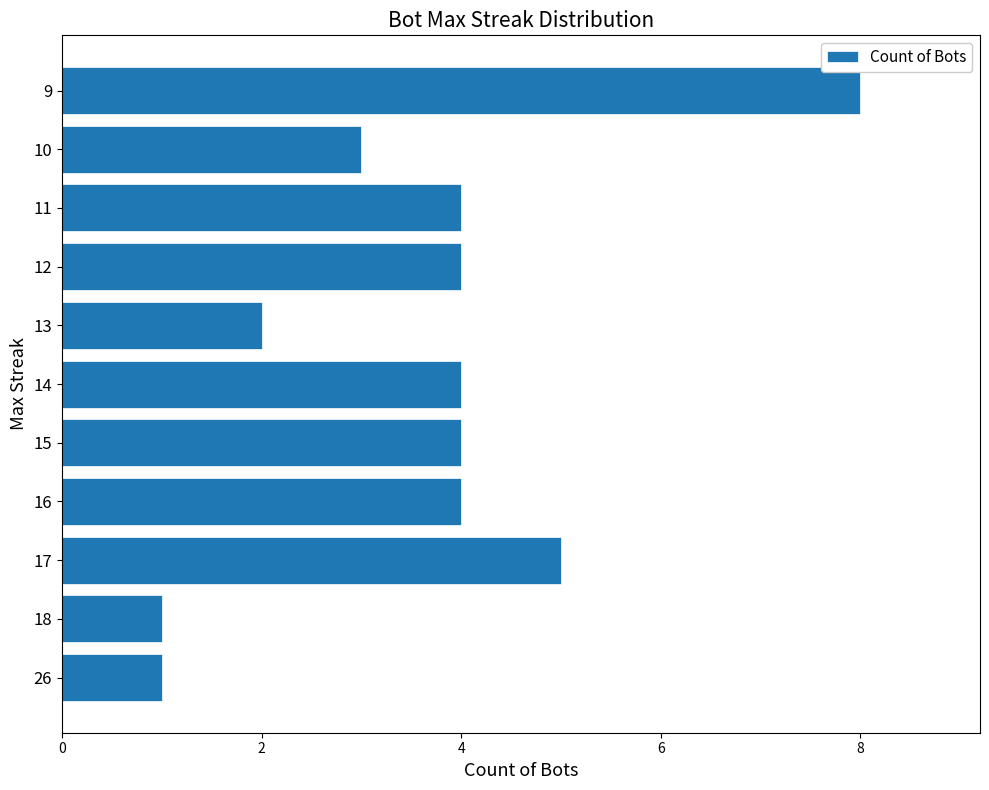

Read the value at 10.

3